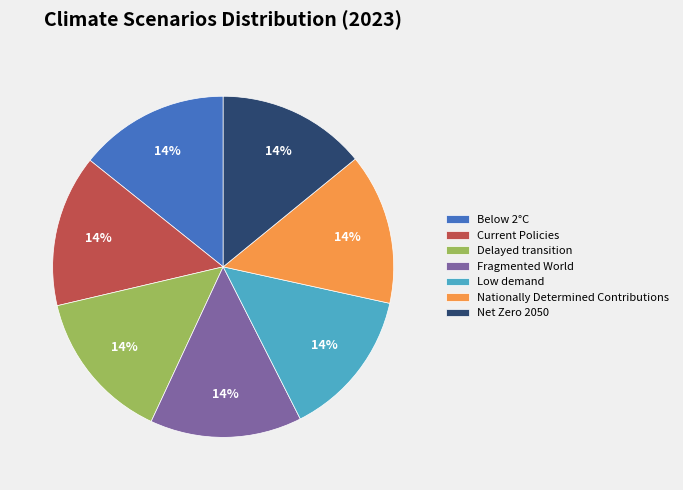

True or false: Delayed transition accounts for 14% of the total.

True